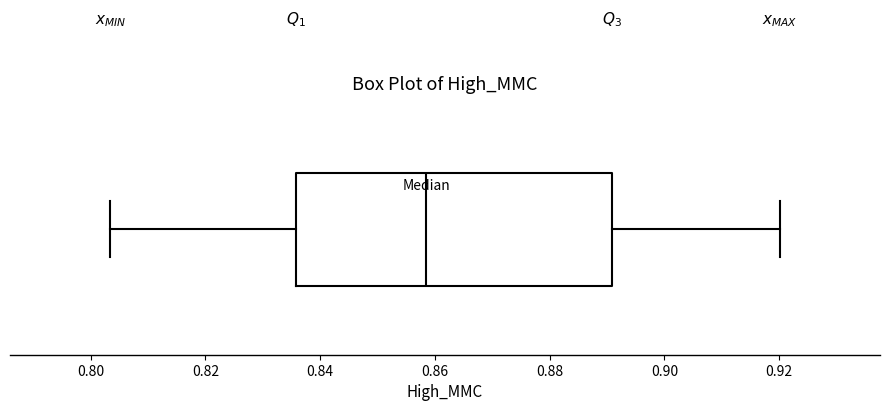

Read this box plot against the x-axis: the position of the median line, the range covered by the box, and the ends of both whiskers. The values are not printed on the chart, so give them approximately, as read against the axis.

median 0.858, box 0.836 to 0.890, whiskers 0.804 to 0.920